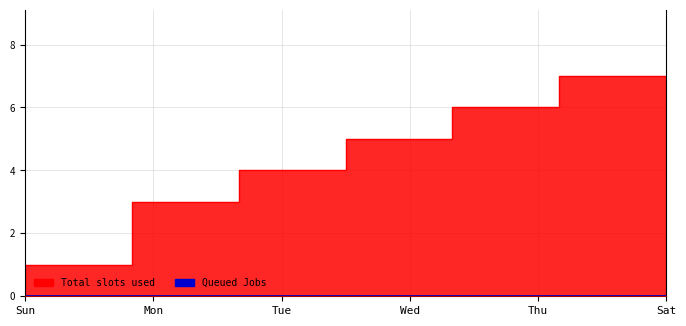

True or false: the data shows 5 at Sun.

False